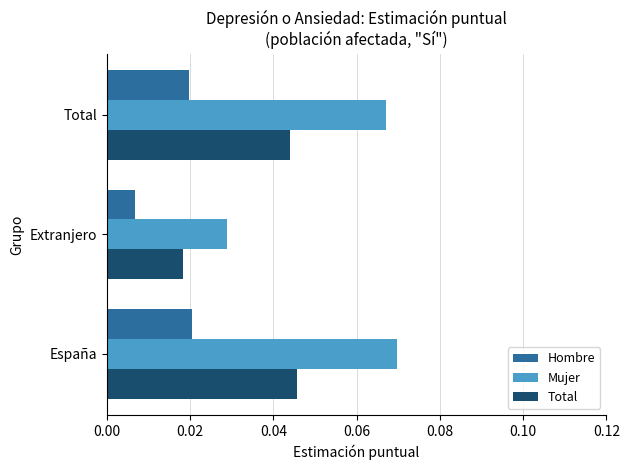

Which series has the largest total across all categories?

Mujer